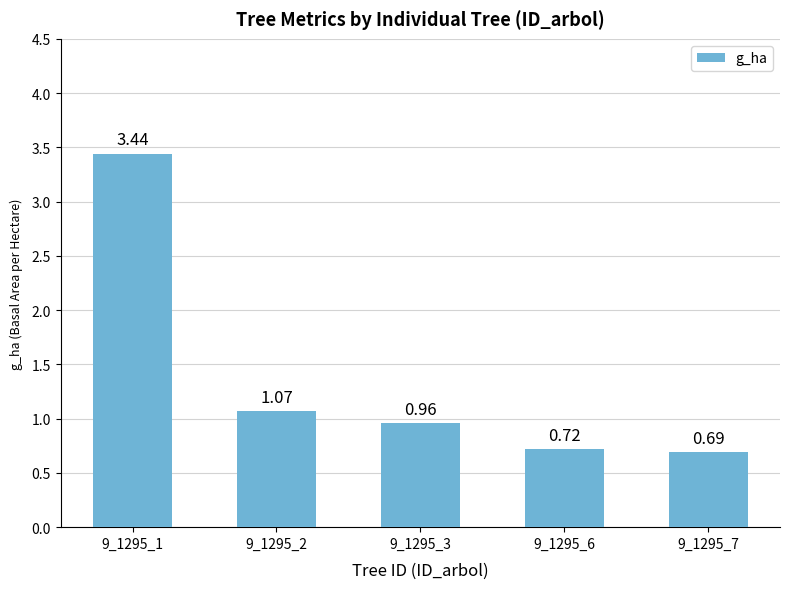

What is the change in value from 9_1295_3 to 9_1295_7?

-0.3